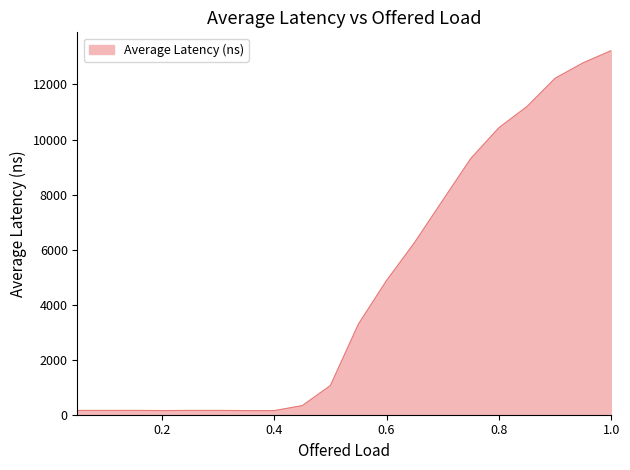

What is the maximum value shown in the chart?

13232.7